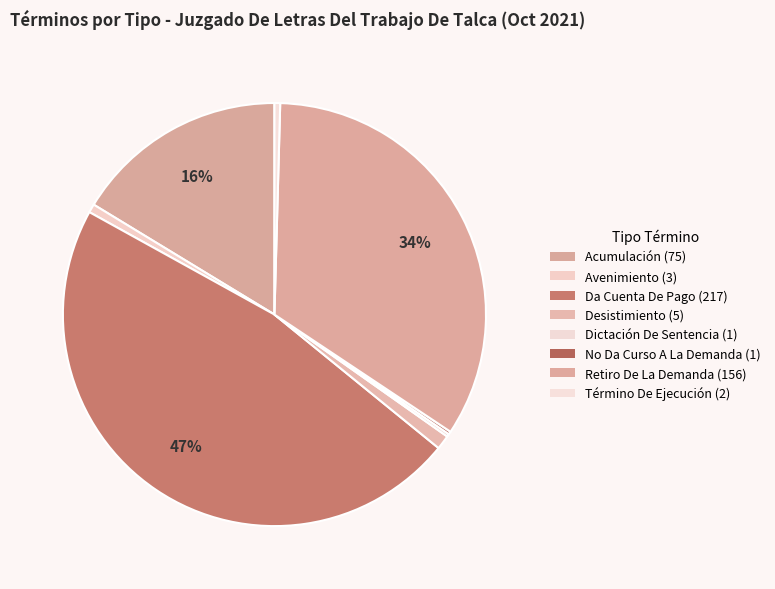

To the nearest percent, what percentage of the pie is Retiro De La Demanda?

34%